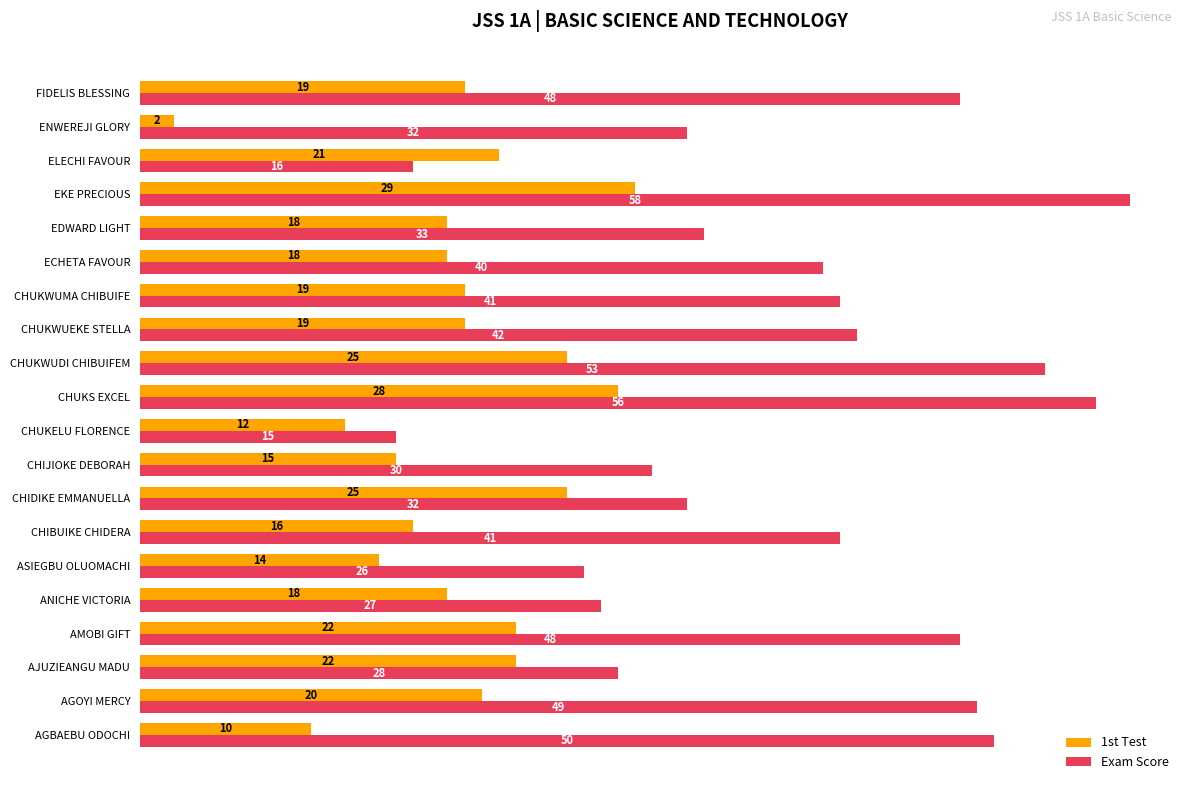

What is the difference between the maximum and minimum values in the Exam Score series?

43